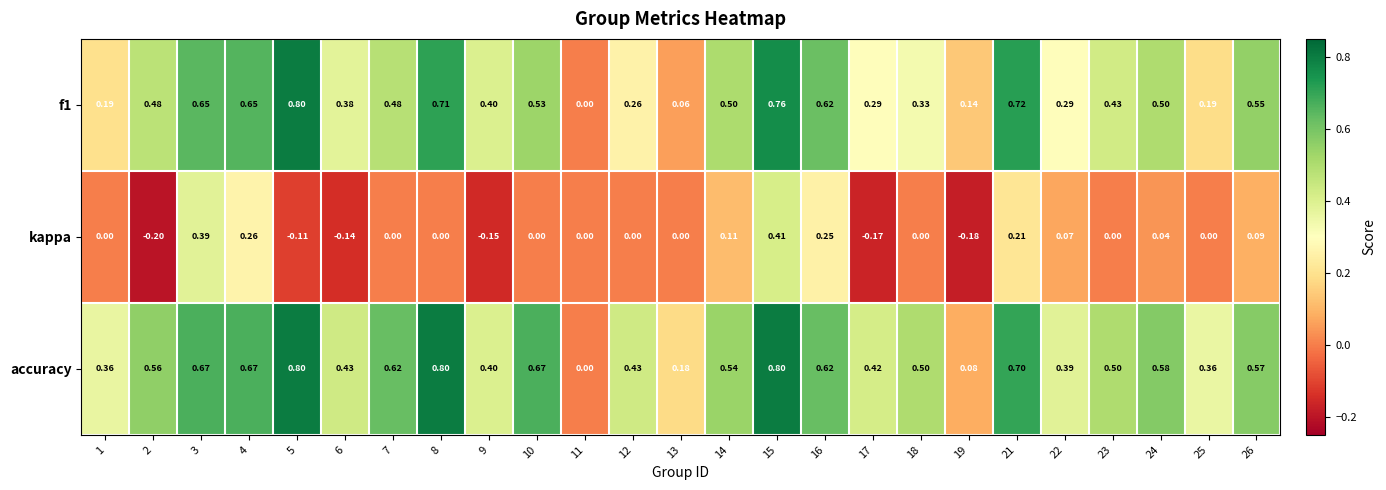

What is the total value across all series at 18?

0.8